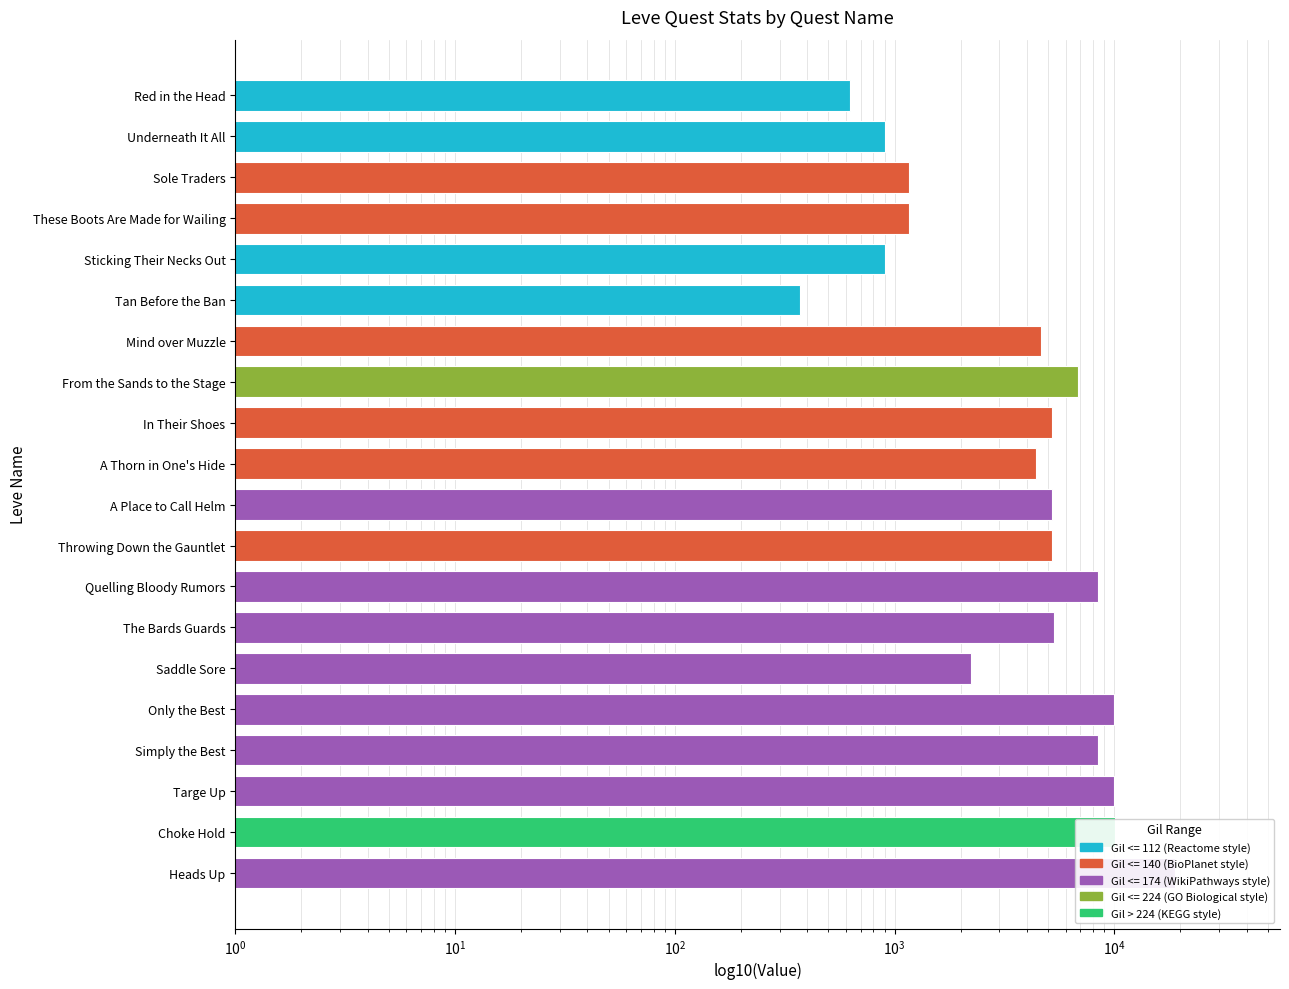

How many values are below 5220?

9